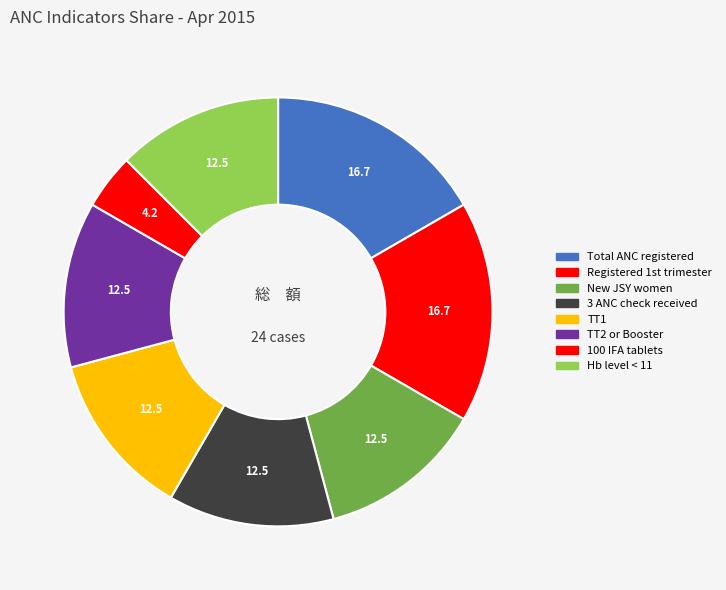

How many slices are in this pie chart?

8